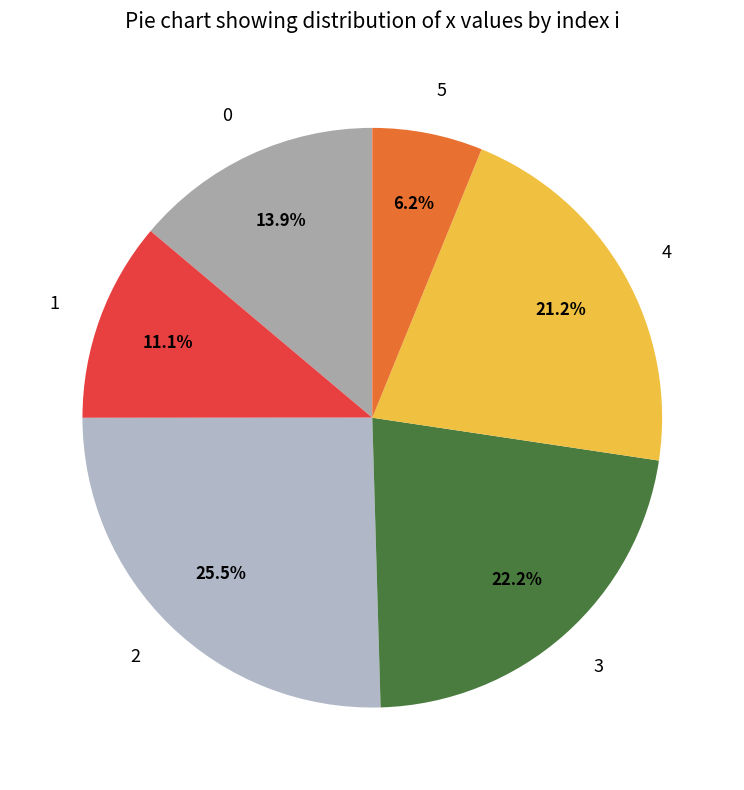

Which slice is the largest?

2